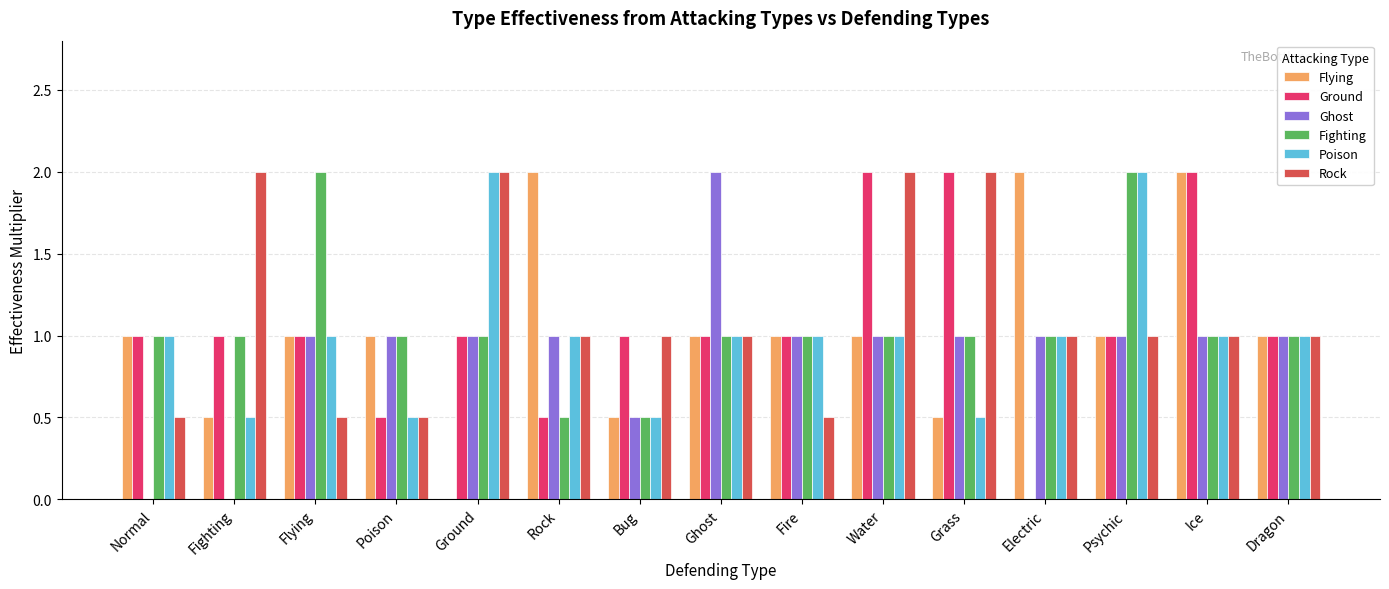

Reading left to right, what are all the values shown in this chart?

Flying: 1.0	0.5	1.0	1.0	0.0	2.0	0.5	1.0	1.0	1.0	0.5	2.0	1.0	2.0	1.0
Ground: 1.0	1.0	1.0	0.5	1.0	0.5	1.0	1.0	1.0	2.0	2.0	0.0	1.0	2.0	1.0
Ghost: 0.0	0.0	1.0	1.0	1.0	1.0	0.5	2.0	1.0	1.0	1.0	1.0	1.0	1.0	1.0
Fighting: 1.0	1.0	2.0	1.0	1.0	0.5	0.5	1.0	1.0	1.0	1.0	1.0	2.0	1.0	1.0
Poison: 1.0	0.5	1.0	0.5	2.0	1.0	0.5	1.0	1.0	1.0	0.5	1.0	2.0	1.0	1.0
Rock: 0.5	2.0	0.5	0.5	2.0	1.0	1.0	1.0	0.5	2.0	2.0	1.0	1.0	1.0	1.0